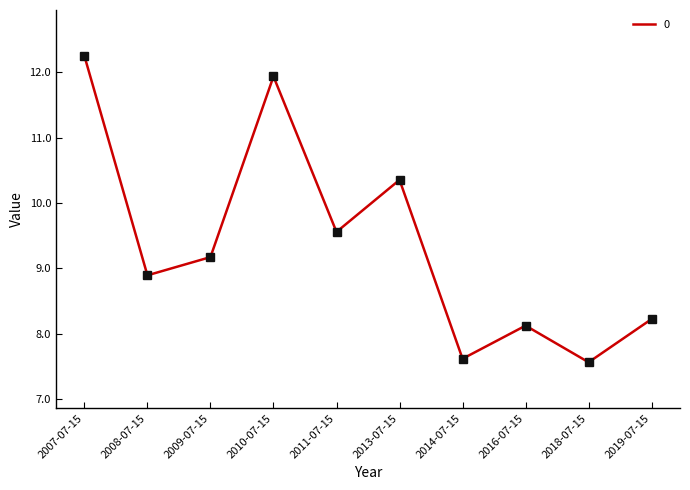

Count the number of values greater than 9.

5